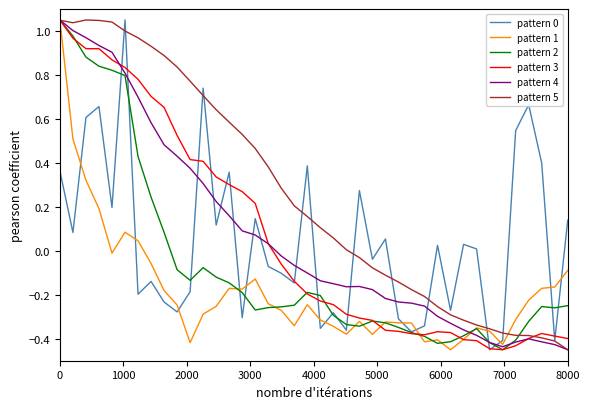

Which series has the largest total across all categories?

pattern 5